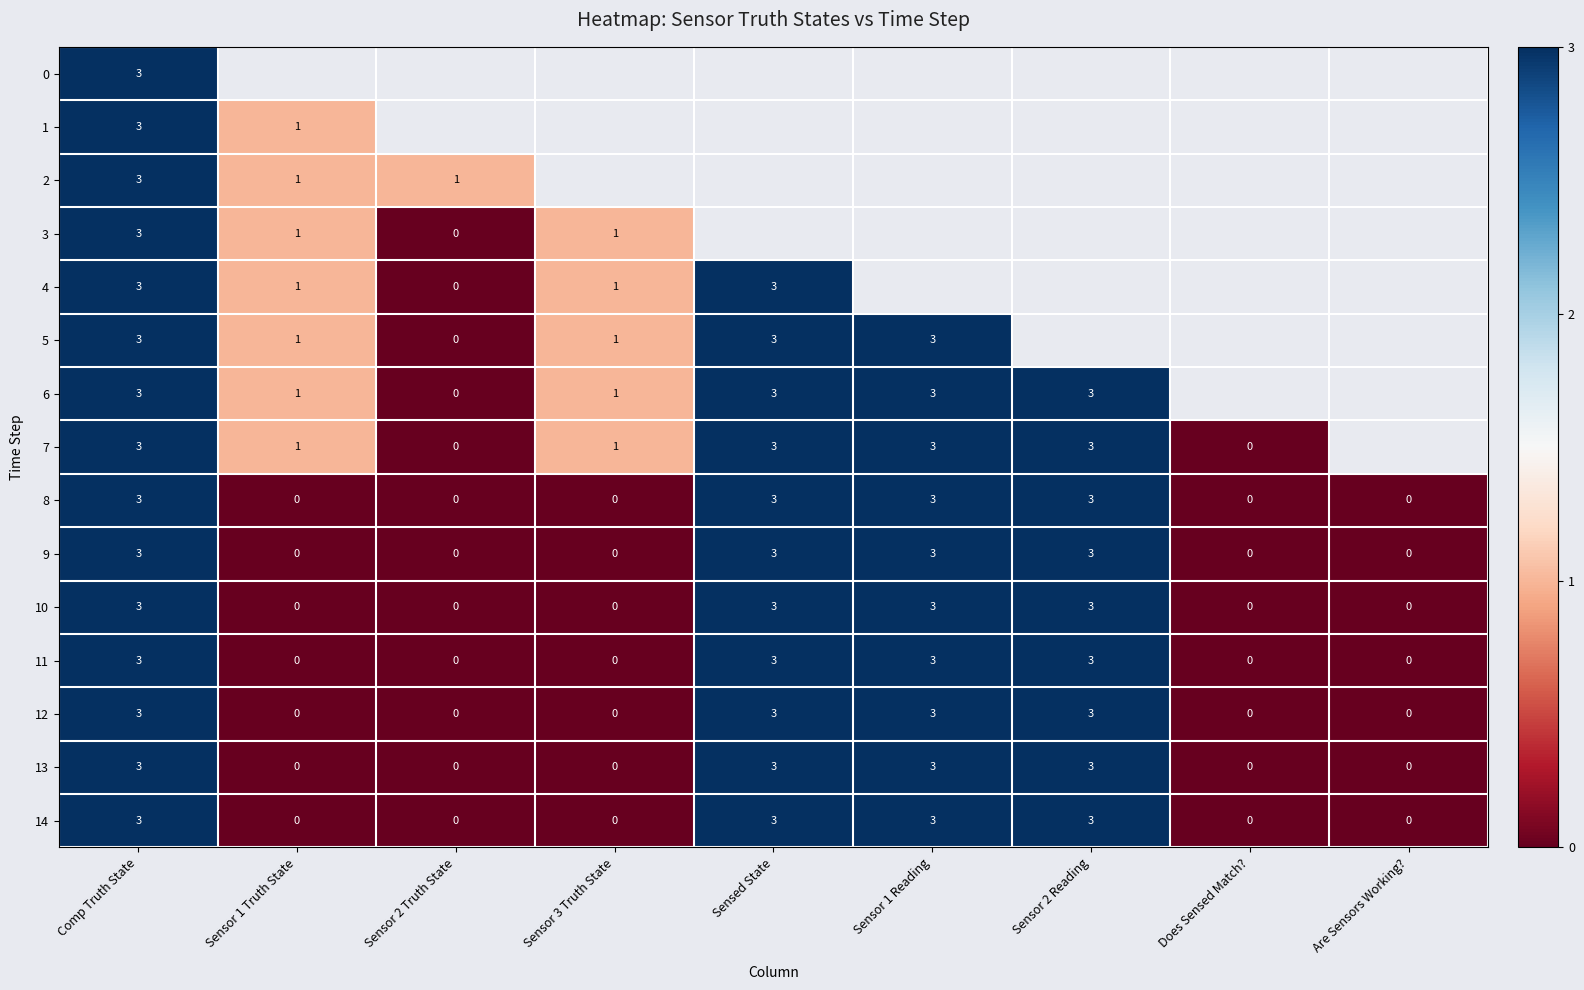

What is the difference between the maximum and minimum values in the 14 series?

3